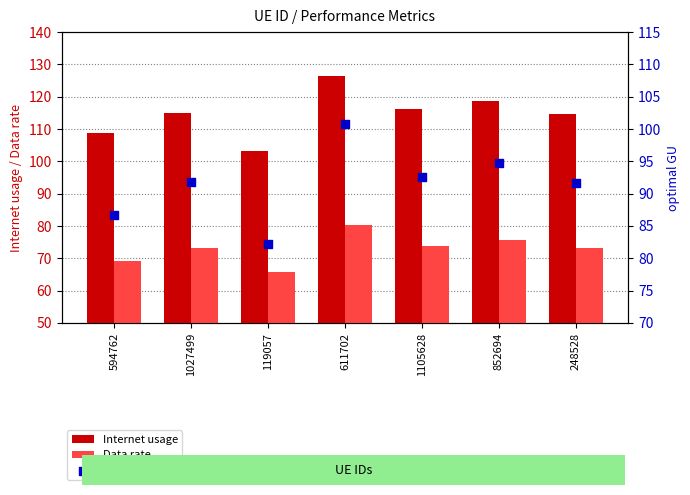

Which series has the largest Y range (max minus min)?

Internet usage